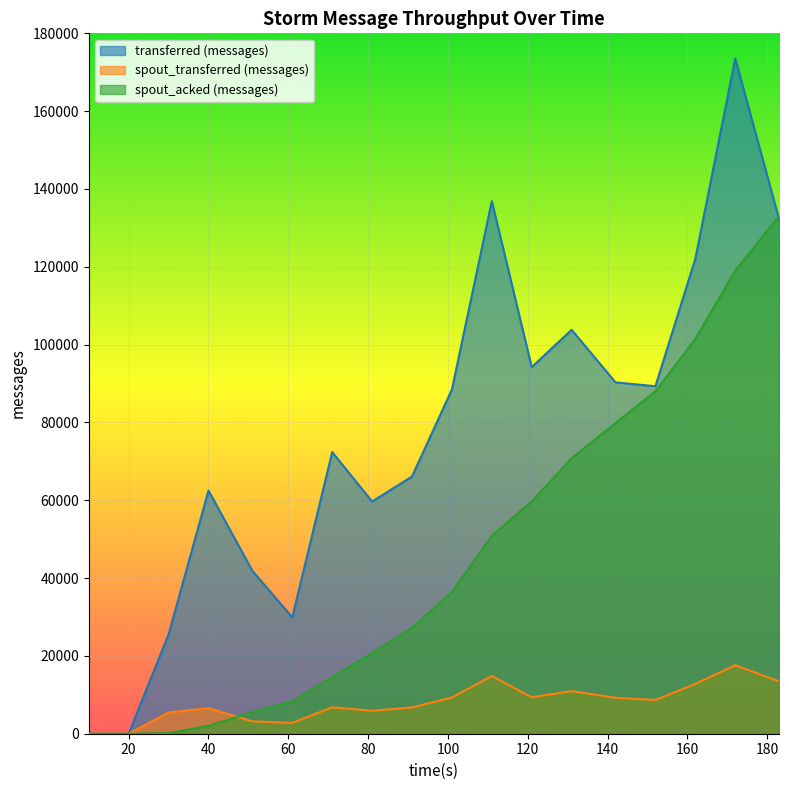

The value of spout_transferred (messages) at 91 is 3921. True or false?

False